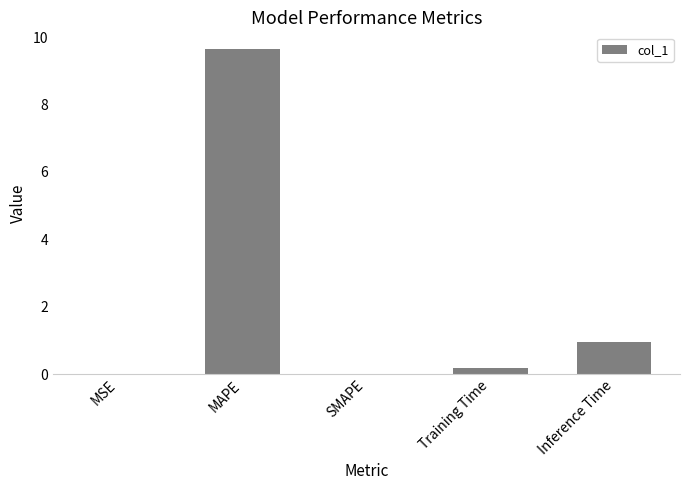

What is the sum of all values?

10.8